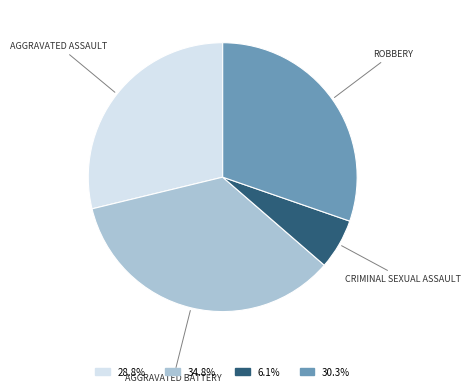

How many segments does this pie chart have?

4